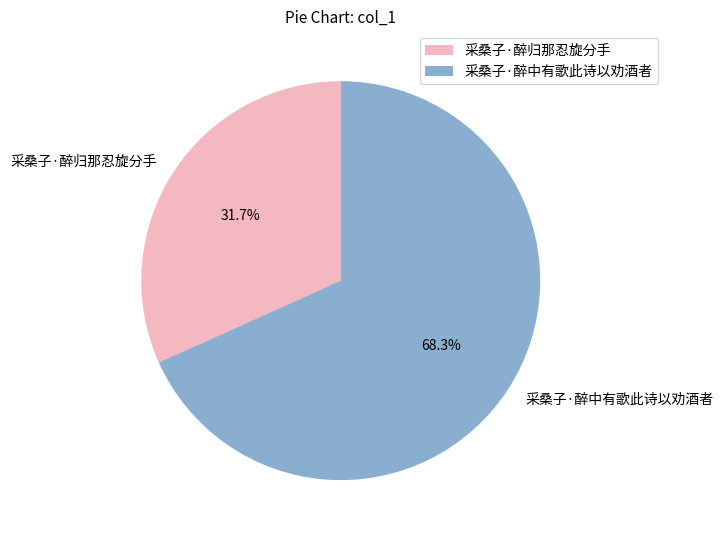

What is the ratio of the value at 采桑子·醉中有歌此诗以劝酒者 to the value at 采桑子·醉归那忍旋分手?

2.2